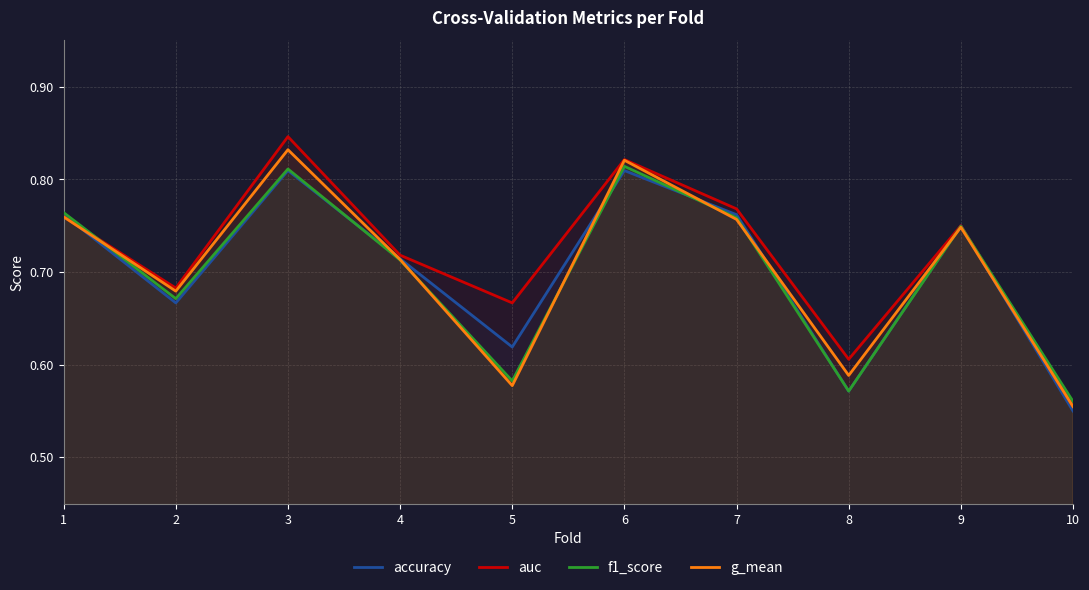

What is the difference between the auc values at 10 and 8?

0.1